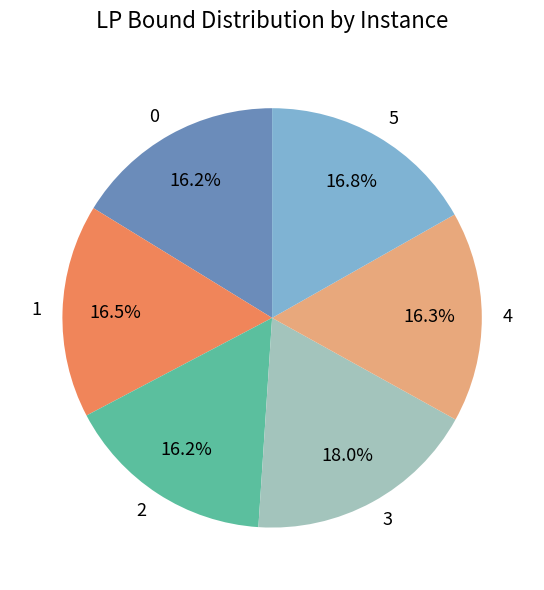

To the nearest percent, what percentage of the pie is 2?

16%